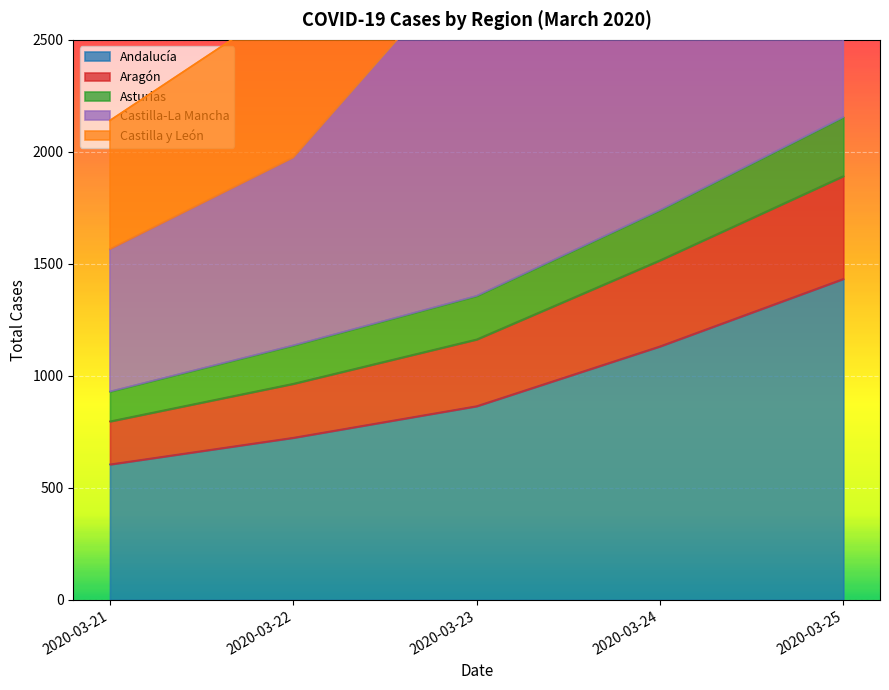

True or false: Castilla y León and Aragón cross at least once.

False